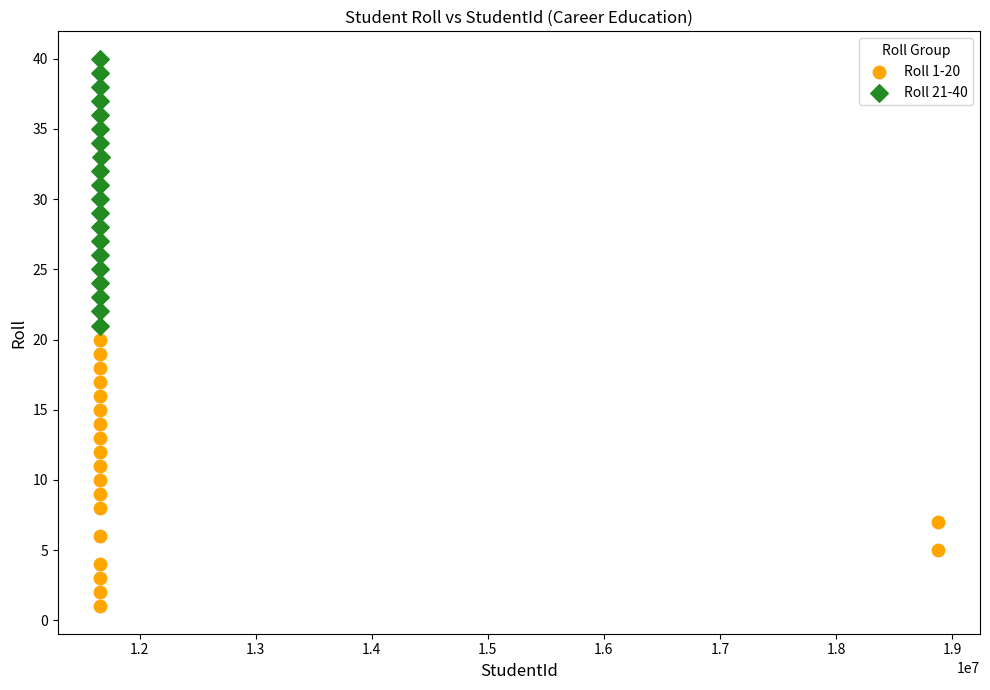

Which series reaches the minimum Y coordinate?

Roll 1-20